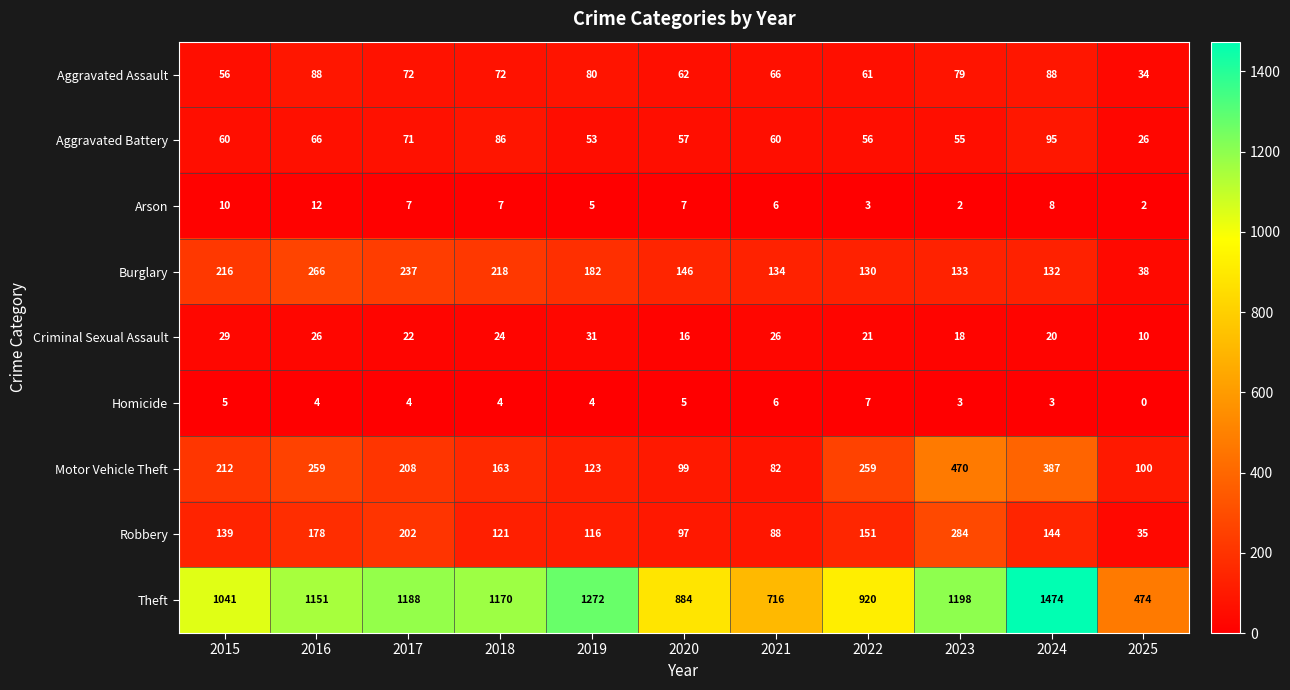

What is the greatest value displayed?

1474